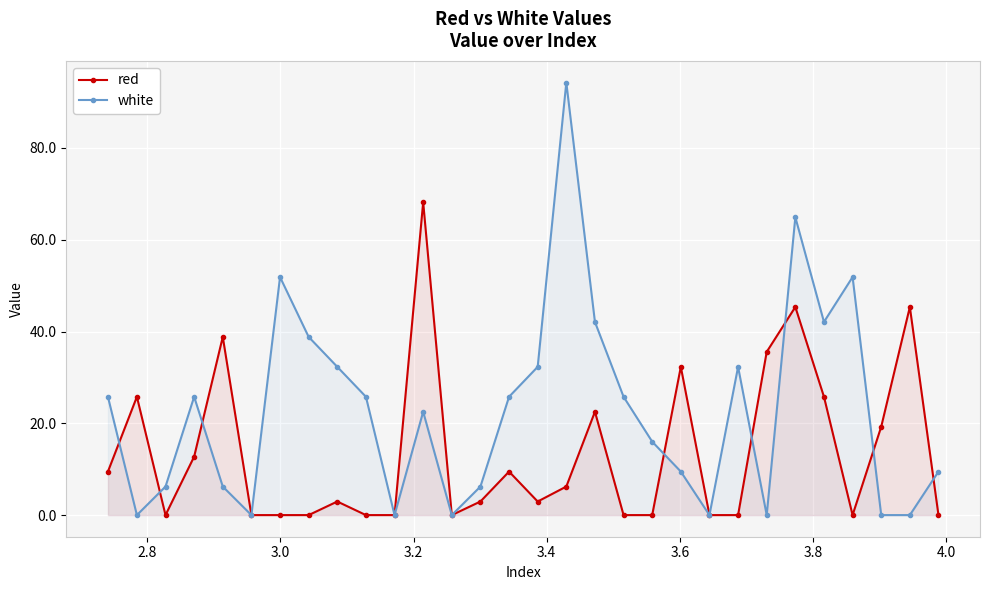

What is the value of the red point at the 24th from the left?

35.6